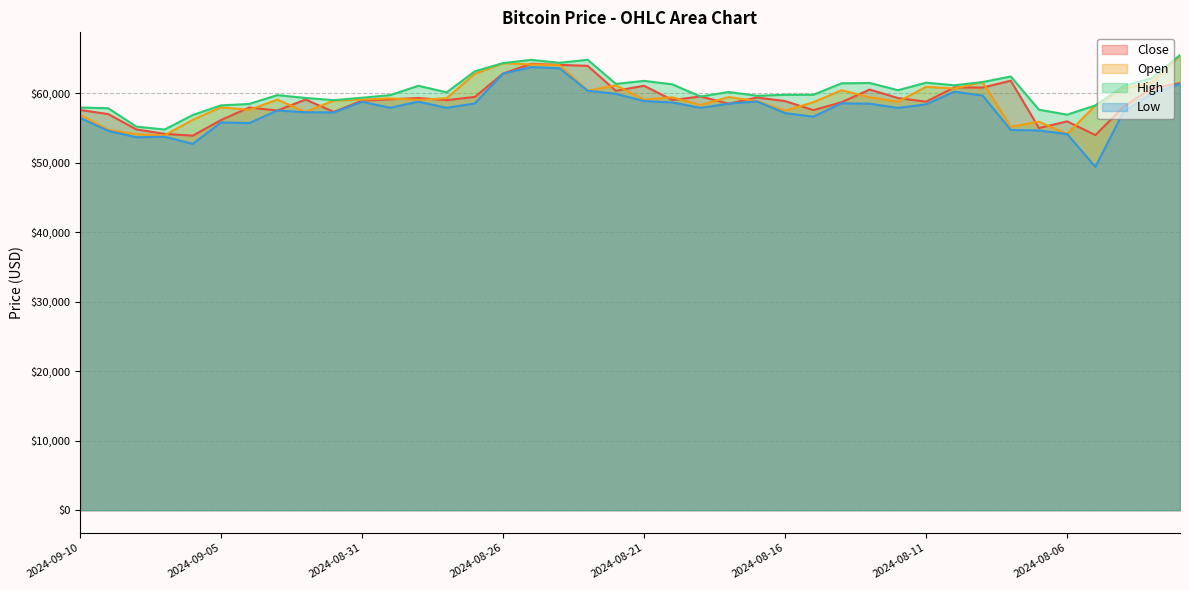

Reading left to right, transcribe all the data shown in this chart.

Close: 57628.0	57032.0	54824.0	54188.3	53922.7	56170.0	57984.1	57544.0	59127.6	57341.1	58966.0	59158.0	59349.0	59034.7	59503.1	62866.0	64279.0	64108.0	63980.0	60386.0	61110.0	59056.0	59562.7	58525.9	59420.0	58902.1	57600.0	58730.9	60565.0	59342.0	58820.0	60876.0	60848.5	61837.9	55024.1	55982.0	54006.0	58074.8	60760.0	61487.1
Open: 56964.0	54777.0	54116.2	53976.0	56209.2	58006.6	57644.0	59105.9	57333.4	58973.0	59115.5	59295.1	59076.9	59320.0	62828.6	64347.0	64185.0	64090.7	60392.1	61167.5	59114.4	59448.0	58320.0	59479.0	58902.9	57523.1	58731.4	60460.8	59456.0	58804.0	60958.0	60707.5	61642.6	55208.1	55932.0	54154.0	58282.0	60721.5	61551.8	65470.0
High: 57984.8	57870.0	55228.5	54810.0	56896.3	58285.0	58490.0	59764.0	59350.7	59038.2	59383.0	59763.0	61107.0	60162.0	63189.7	64374.0	64837.2	64417.0	64851.4	61379.4	61813.2	61316.0	59562.7	60212.3	59670.0	59806.4	59808.5	61459.9	61507.6	60469.7	61554.9	61178.7	61642.6	62442.2	57658.0	56949.5	58282.0	61078.0	62193.7	65526.0
Low: 56487.6	54624.9	53694.2	53767.3	52738.0	55835.0	55737.9	57544.0	57298.0	57269.0	58800.1	57944.0	58822.0	57933.0	58564.0	62866.0	63792.9	63626.0	60392.1	59953.1	58907.1	58705.7	57928.9	58525.9	58855.7	57168.5	56658.8	58578.0	58527.0	57917.0	58439.6	60262.1	59700.0	54746.0	54669.9	54154.0	49435.8	57382.0	59959.6	61378.0